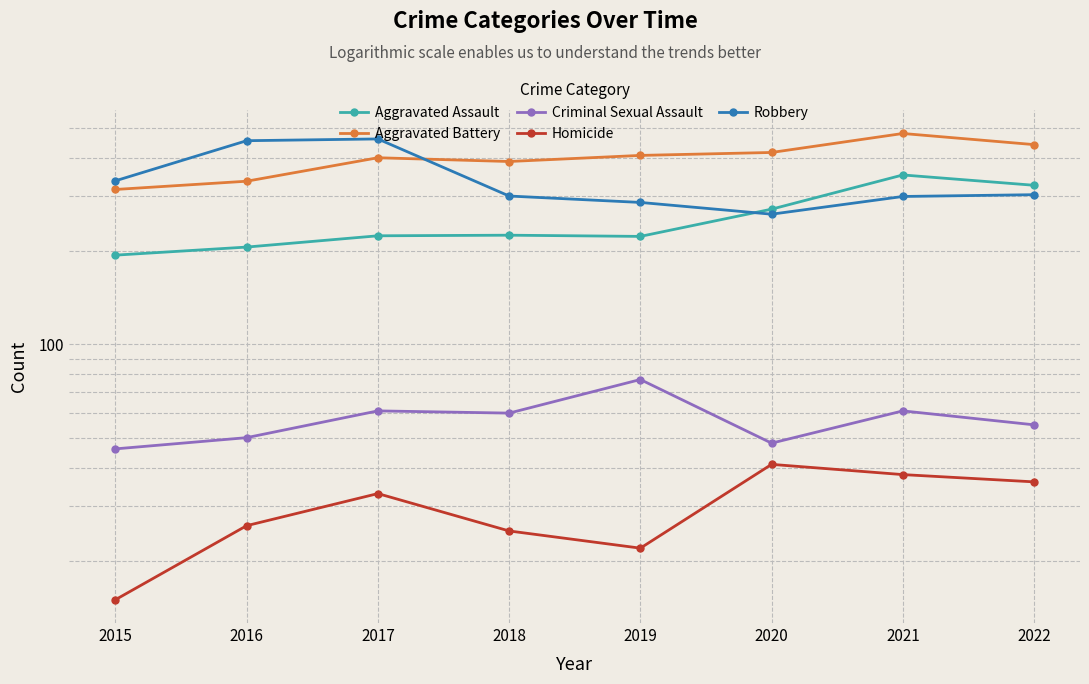

Reading left to right, extract all data points from this chart.

Aggravated Assault: 2015=194	2016=206	2017=224	2018=225	2019=223	2020=273	2021=352	2022=326
Aggravated Battery: 2015=316	2016=336	2017=400	2018=389	2019=407	2020=416	2021=479	2022=441
Criminal Sexual Assault: 2015=46	2016=50	2017=61	2018=60	2019=77	2020=48	2021=61	2022=55
Homicide: 2015=15	2016=26	2017=33	2018=25	2019=22	2020=41	2021=38	2022=36
Robbery: 2015=337	2016=454	2017=460	2018=301	2019=287	2020=263	2021=300	2022=304